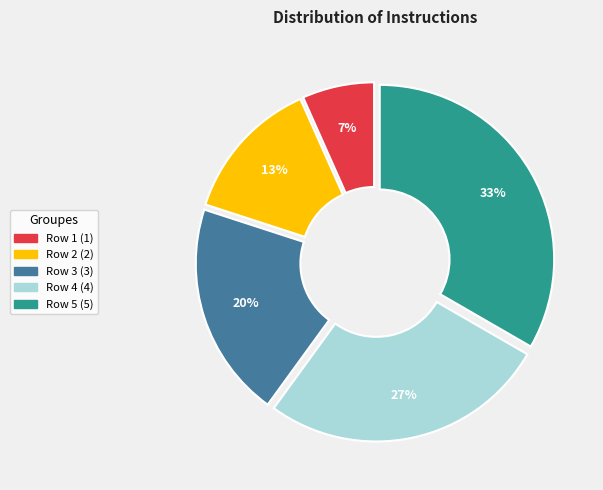

Is it true that Row 3 is 20% of the pie?

True